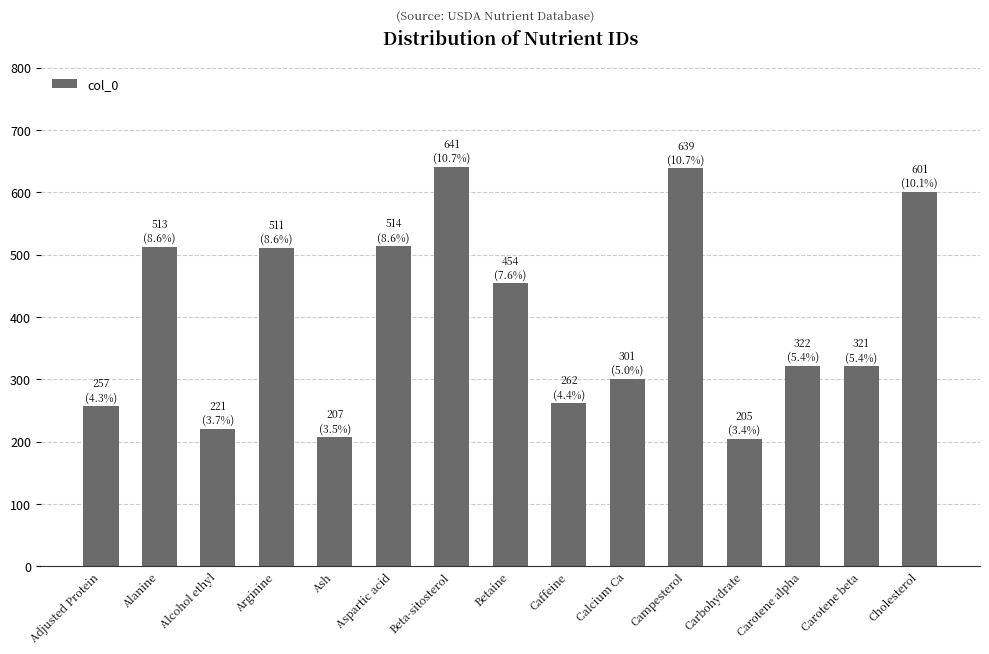

What is the label of the 7th bar from the left?

Beta-sitosterol